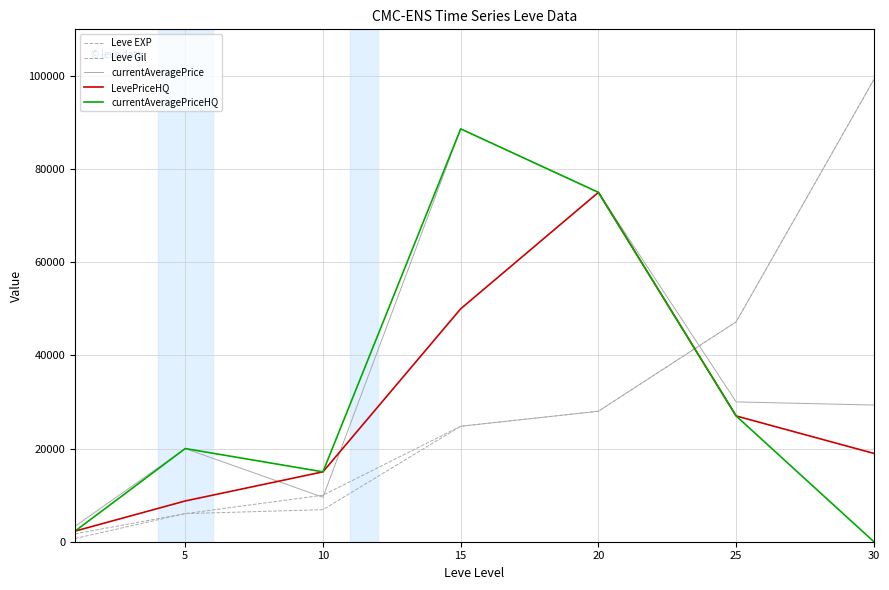

Does the chart have visible grid lines?

Yes